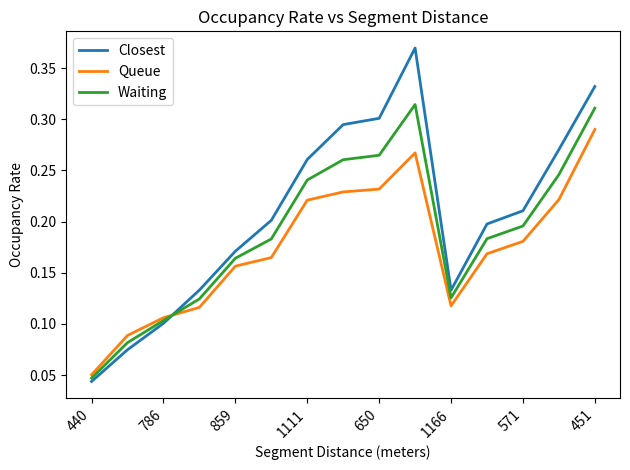

List the series in order of their peak value, highest first.

Closest, Waiting, Queue